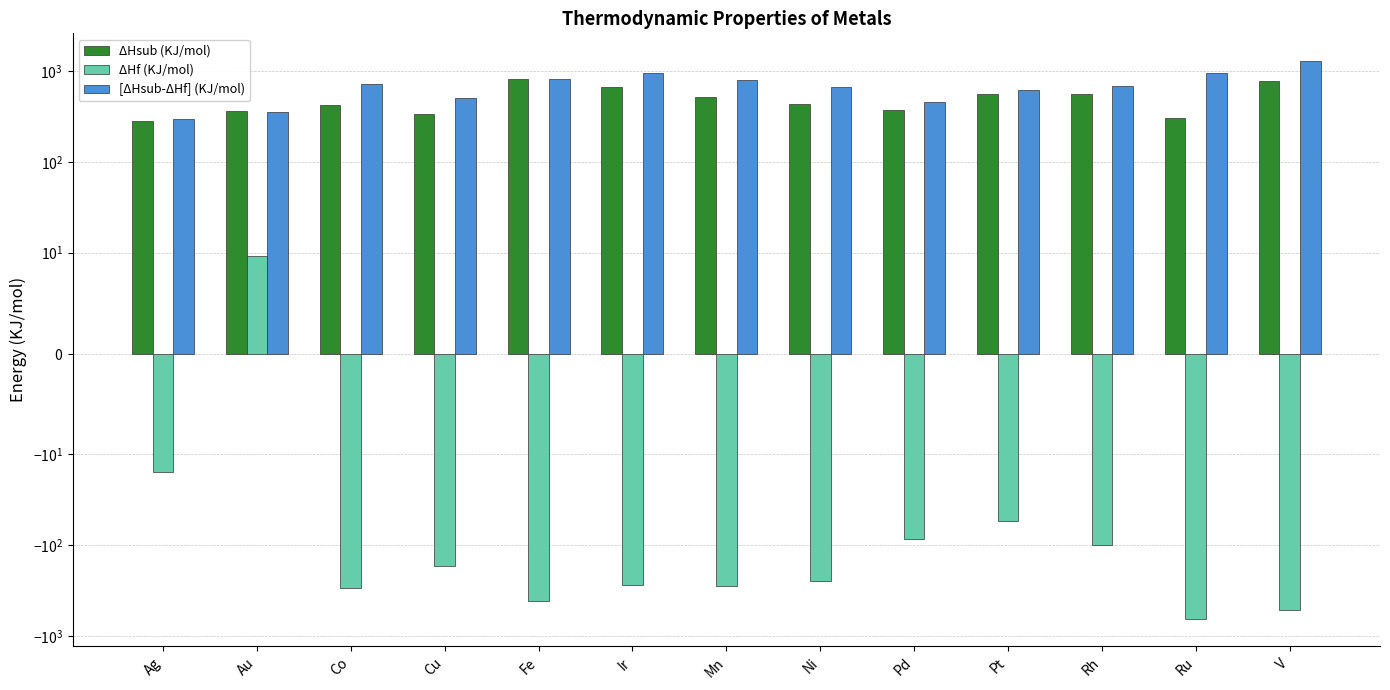

How many bars are there in total?

39